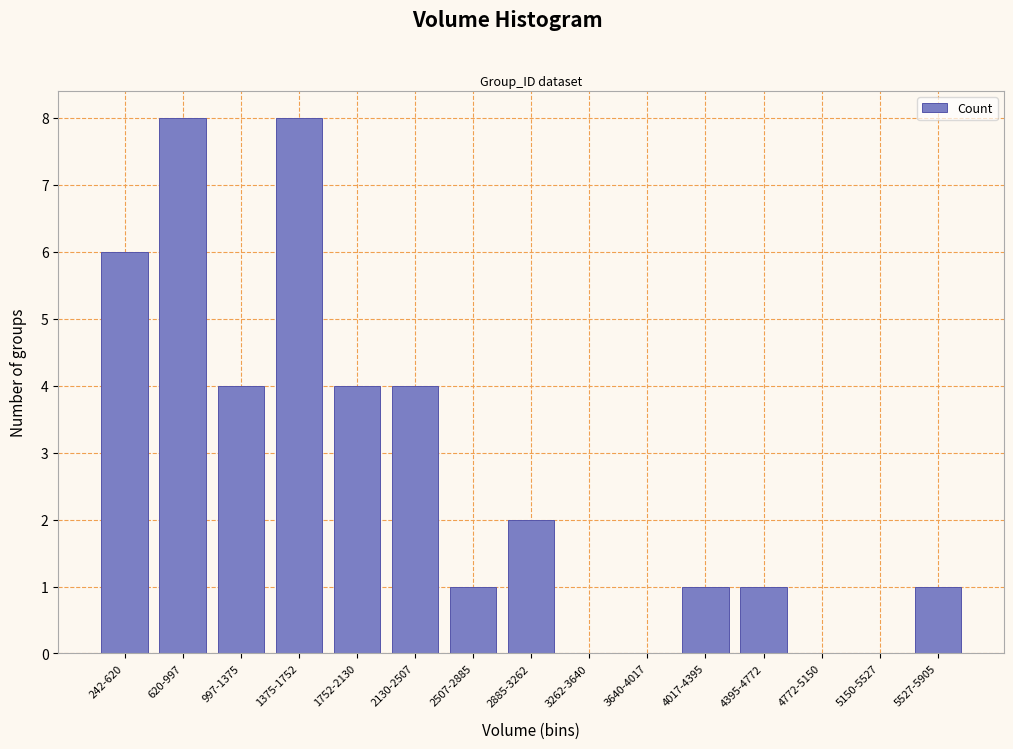

Reading left to right, extract all data points from this chart.

242-620=6	620-997=8	997-1375=4	1375-1752=8	1752-2130=4	2130-2507=4	2507-2885=1	2885-3262=2	3262-3640=0	3640-4017=0	4017-4395=1	4395-4772=1	4772-5150=0	5150-5527=0	5527-5905=1